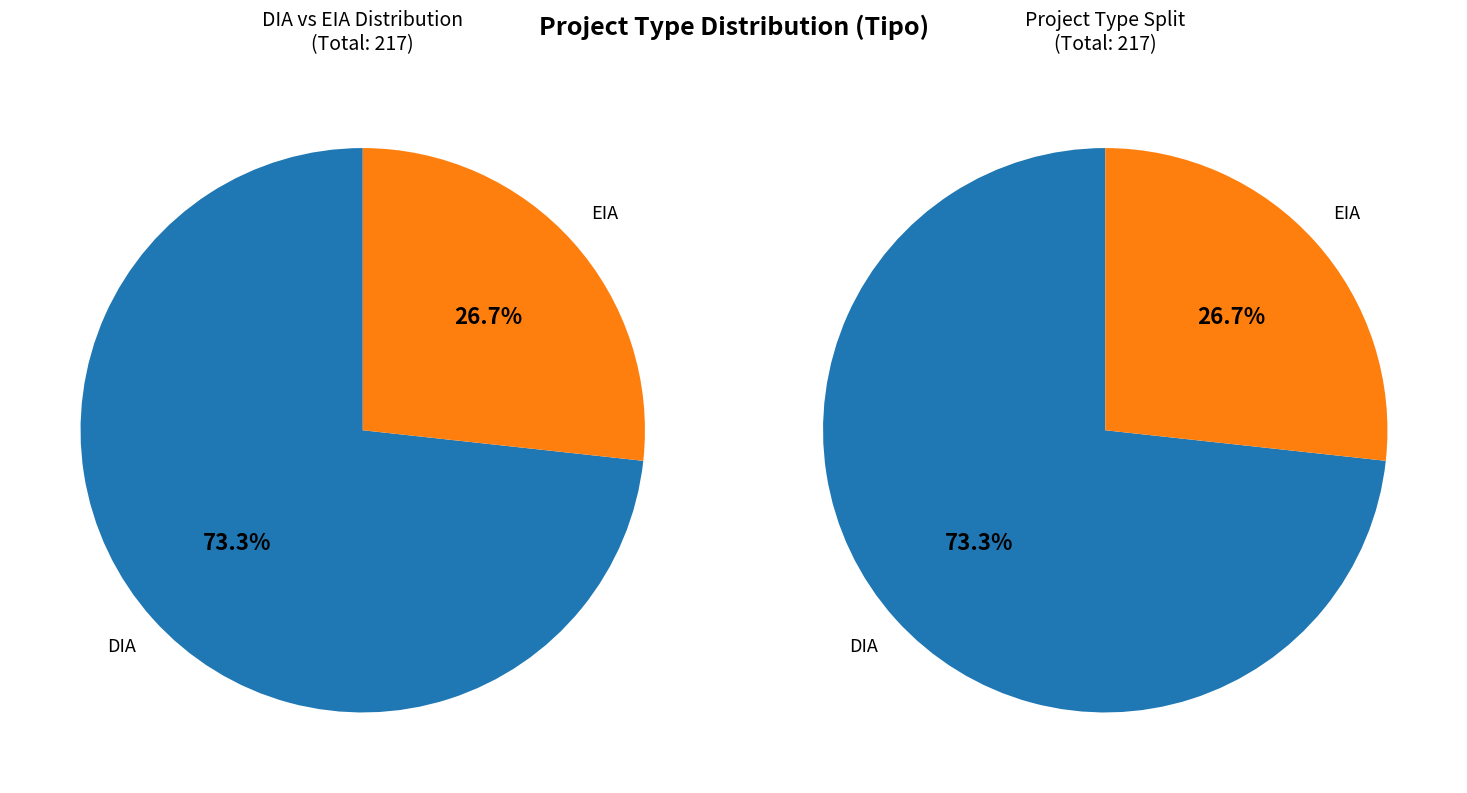

To the nearest percent, what percentage of the pie is DIA?

73%